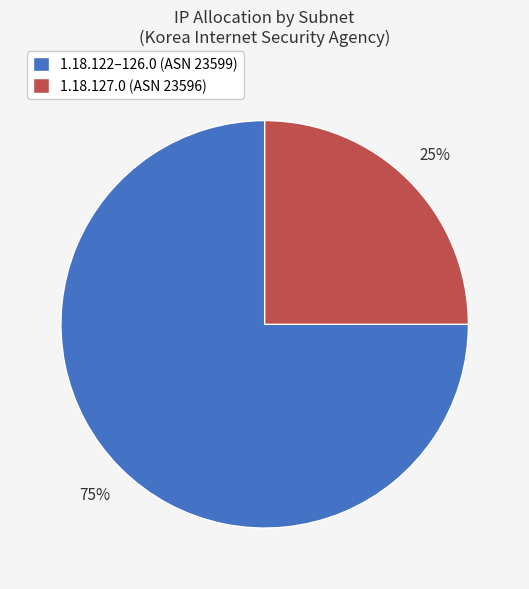

The 1.18.122–126.0 (ASN 23599) slice represents 75% of the pie. True or false?

True